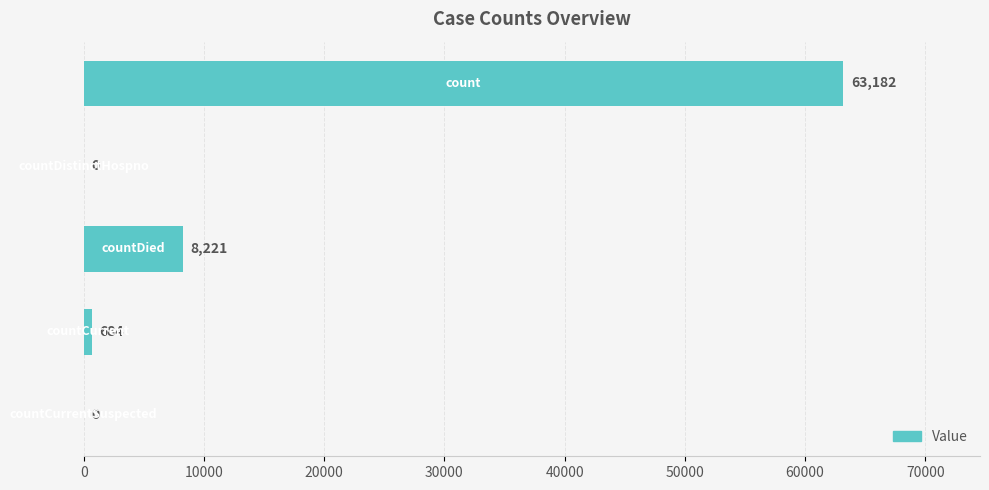

What is the sum of all values?

72087